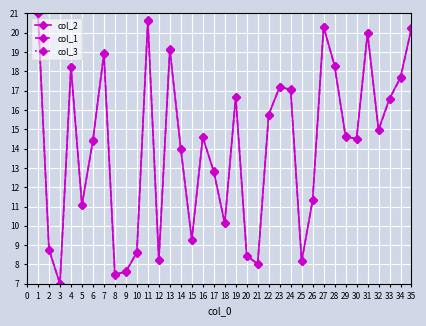

True or false: col_2 and col_3 intersect in this chart.

False